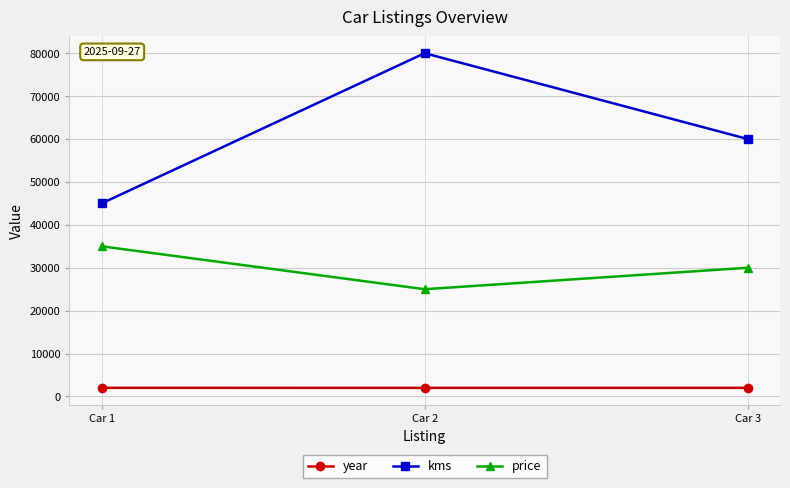

How many kms values are between 45000 and 80000?

3